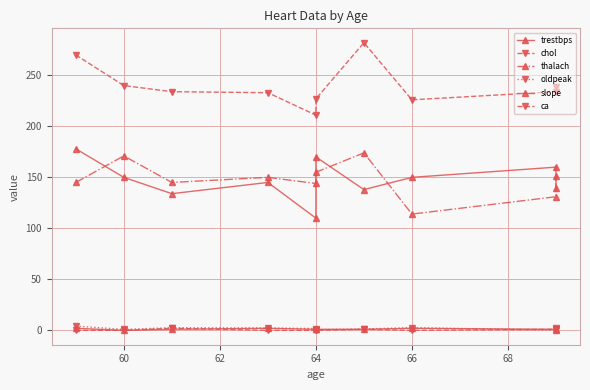

What position from the right is 66?

6